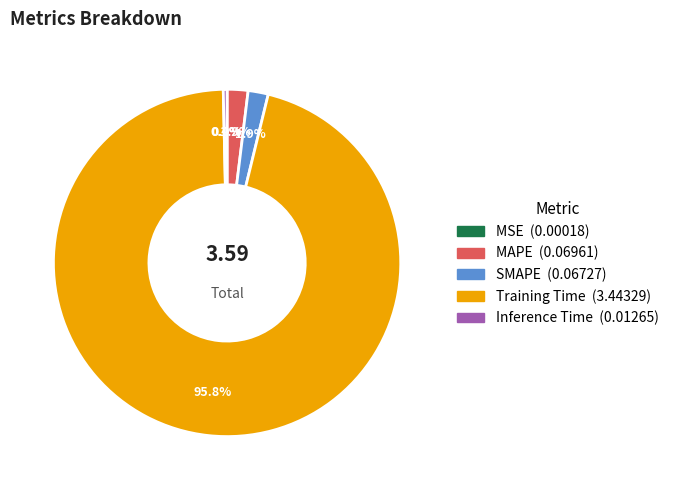

What is the largest slice in the pie chart?

Training Time